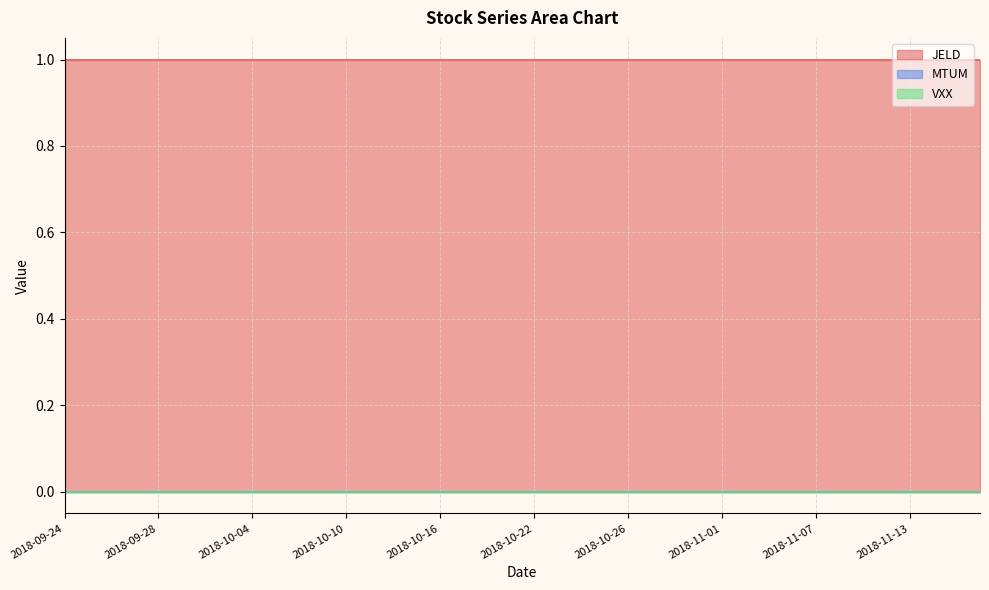

What is the label of the 13th point from the left?

2018-10-10